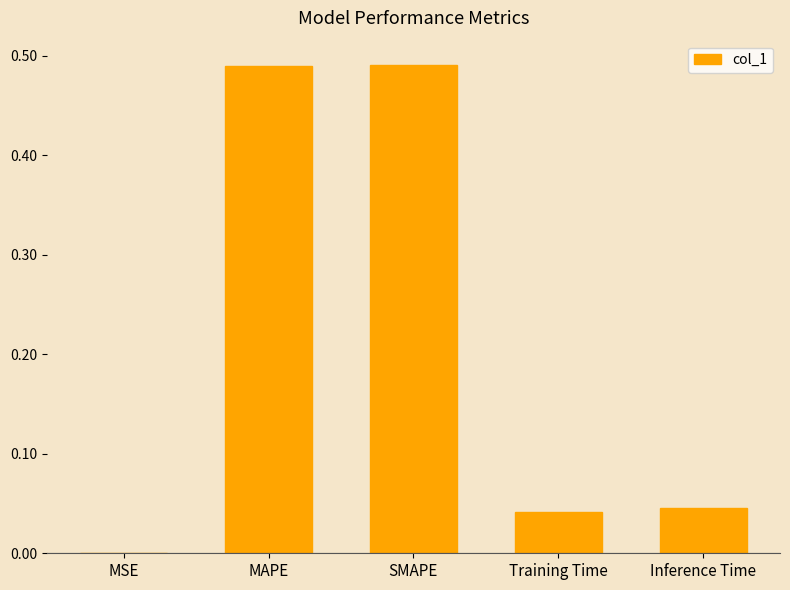

What is the sum of all values?

1.1